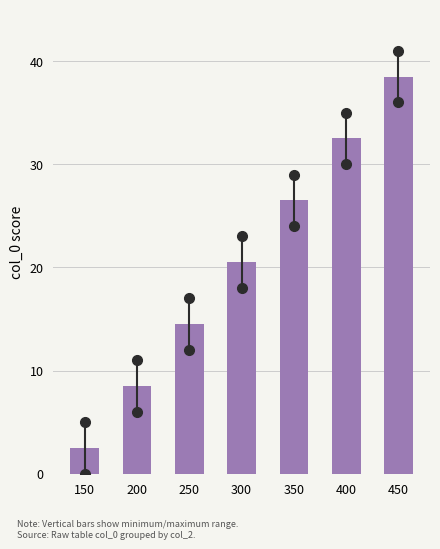

Reading left to right, list all the values displayed in this chart.

150=2.5	200=8.5	250=14.5	300=20.5	350=26.5	400=32.5	450=38.5